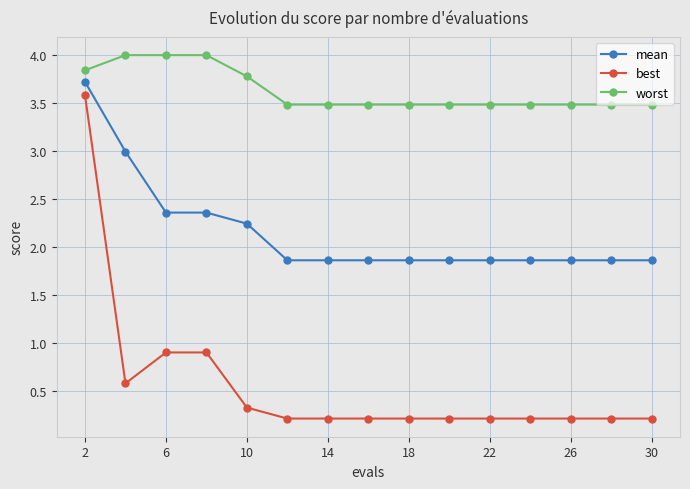

Rank the series by their average value, from highest to lowest.

worst, mean, best